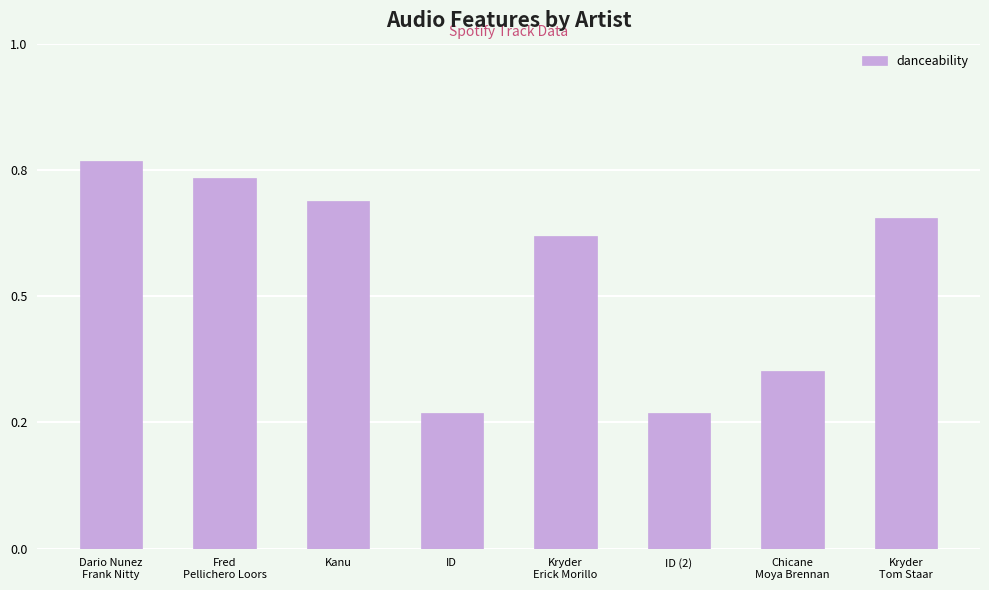

What is the change in value from ID (2) to Kryder
Tom Staar?

+0.4